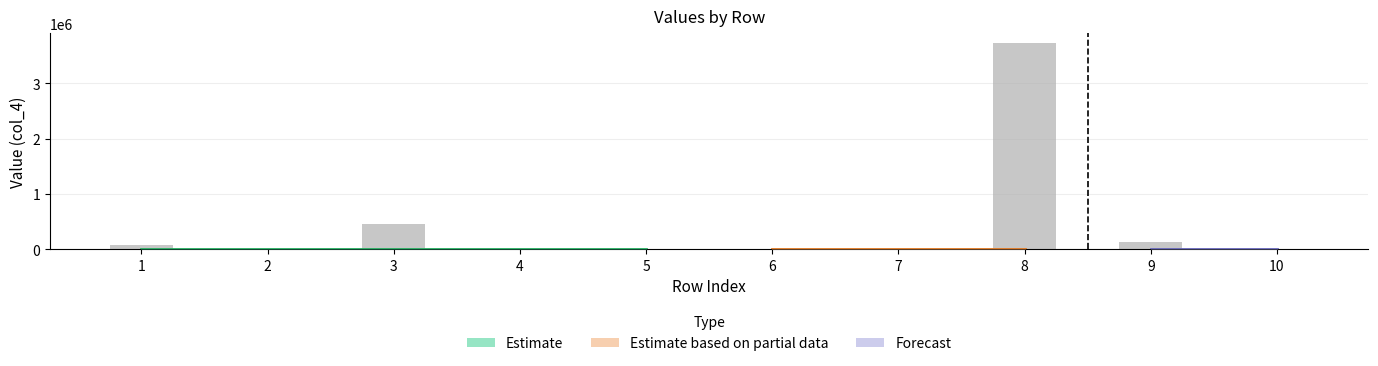

What is the average value?

438441.1